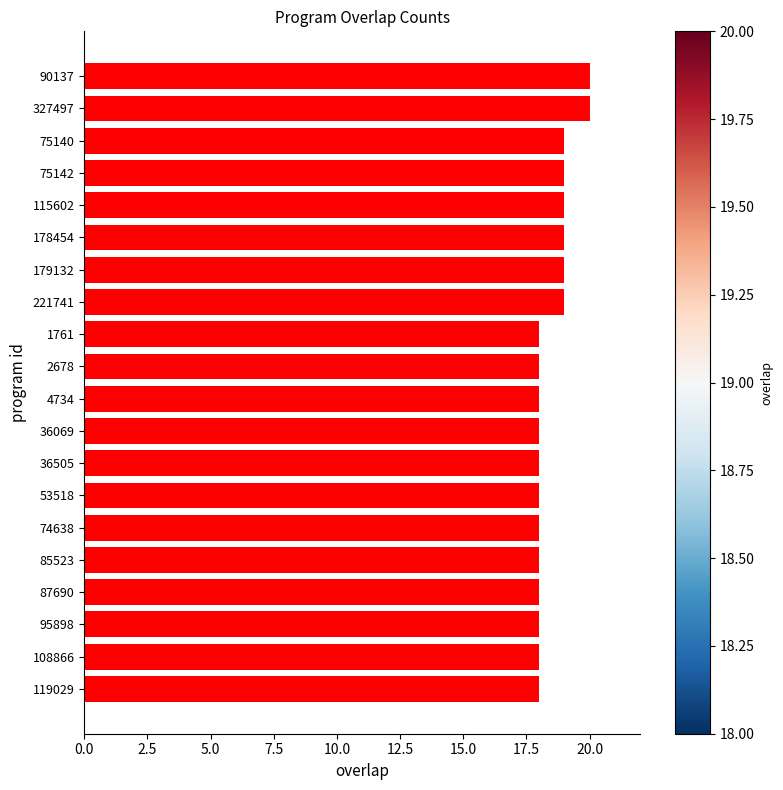

Reading top to bottom, transcribe all the data shown in this chart.

20	20	19	19	19	19	19	19	18	18	18	18	18	18	18	18	18	18	18	18